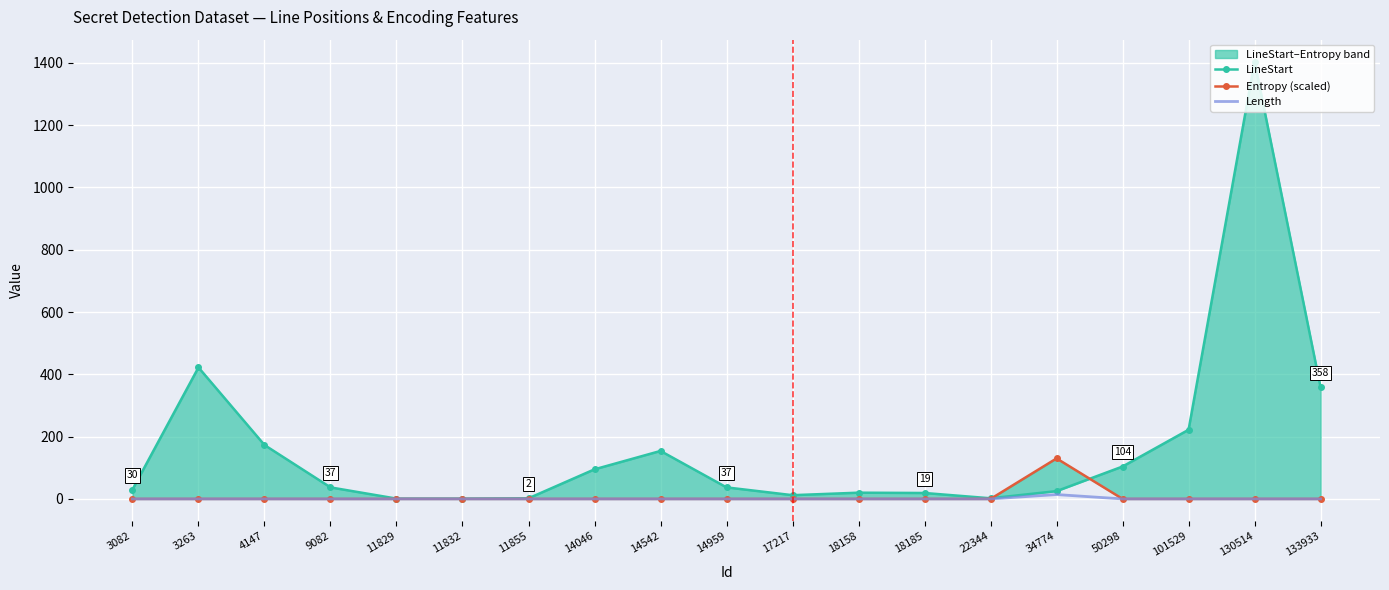

True or false: Length has a value of 9 at 11832.

False